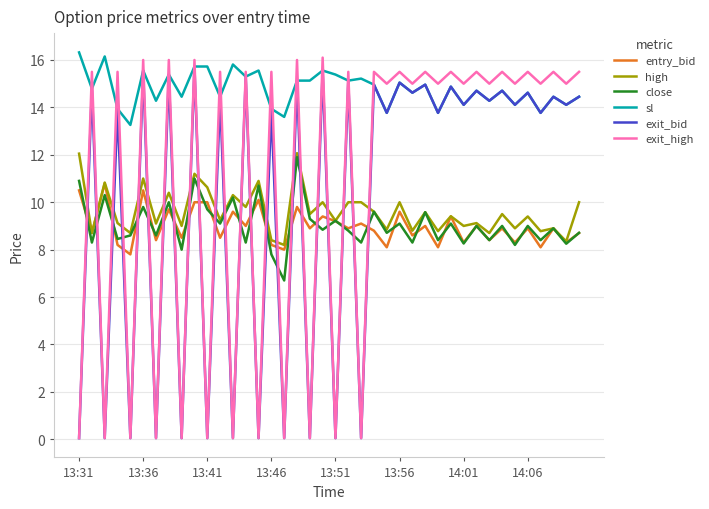

Which series has the widest spread of values?

exit_high